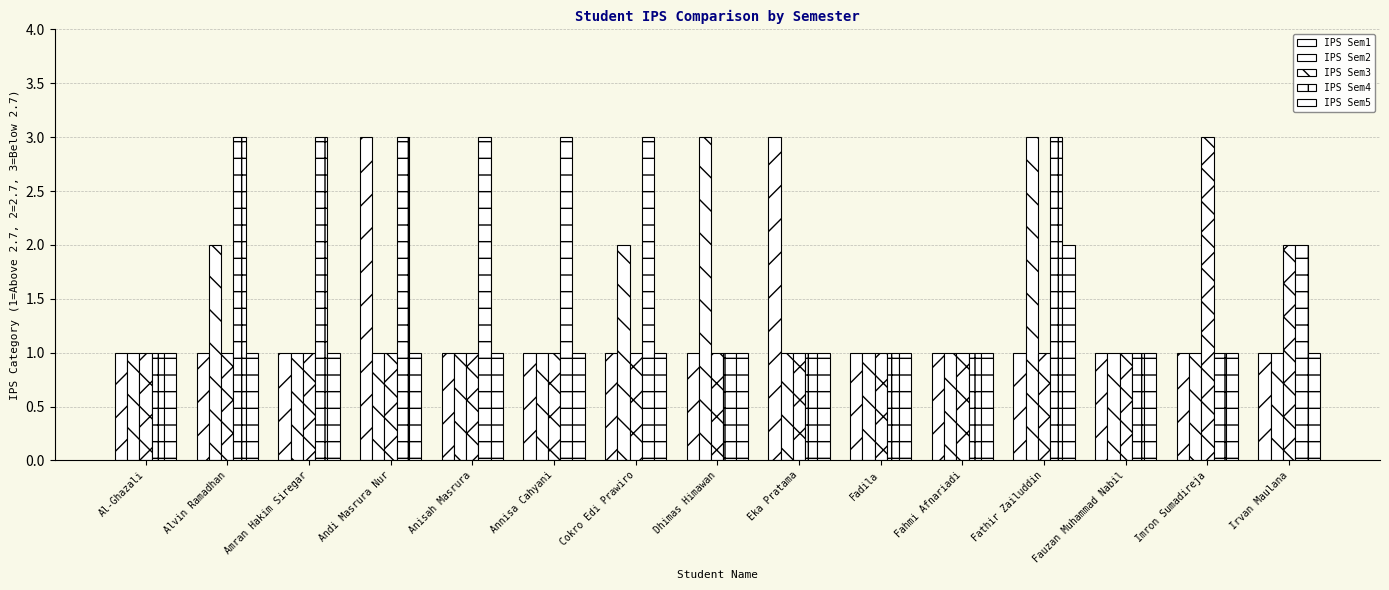

How many IPS Sem5 values are between 1 and 2?

15